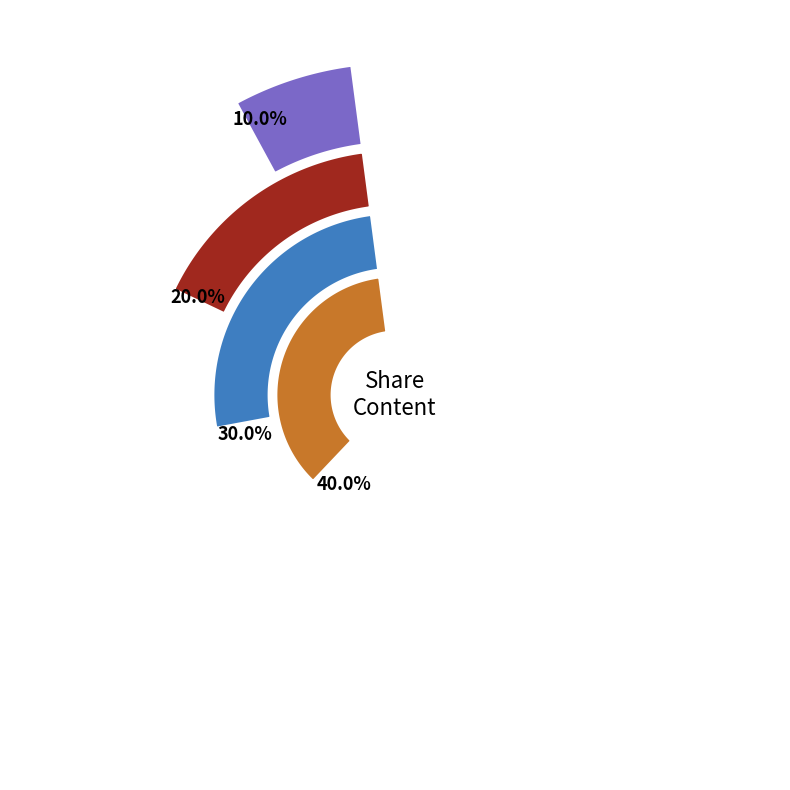

To the nearest percent, what portion does stat_share_content_3 represent?

30%